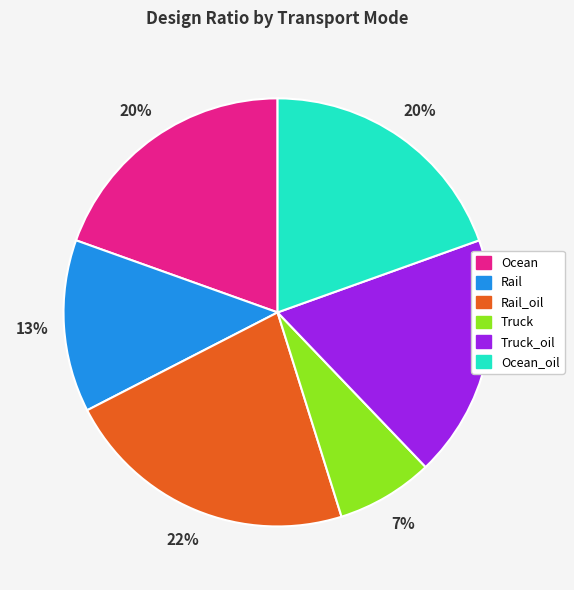

To the nearest percent, what is the difference between the largest and smallest slice percentages?

15%